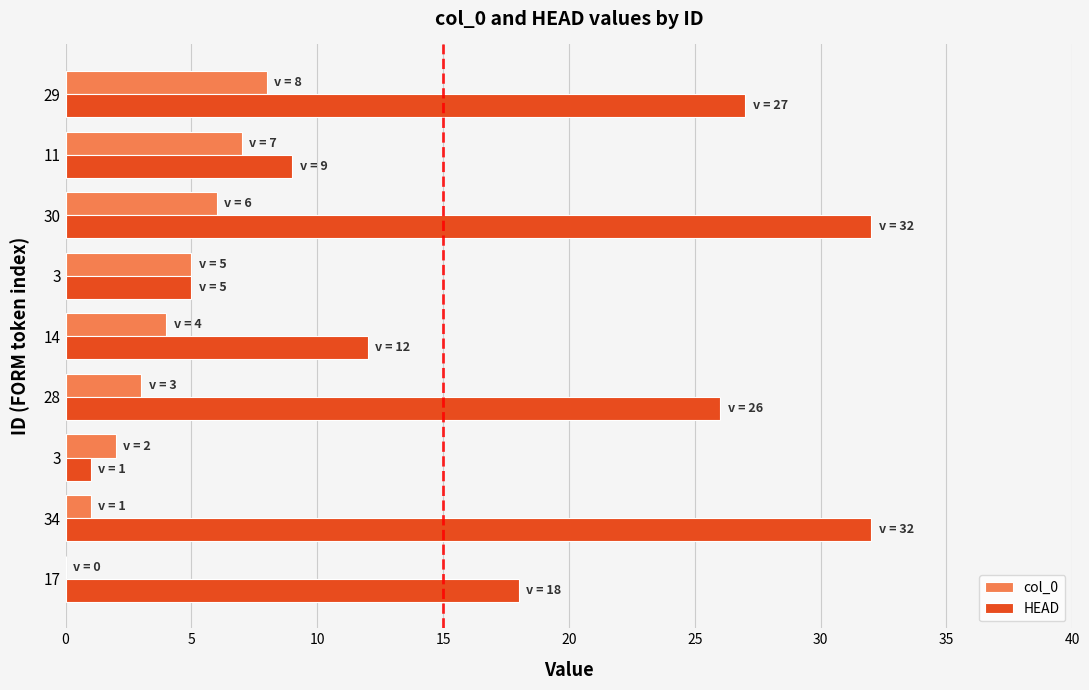

What is the value of the col_0 bar at the 6th from the left?

5